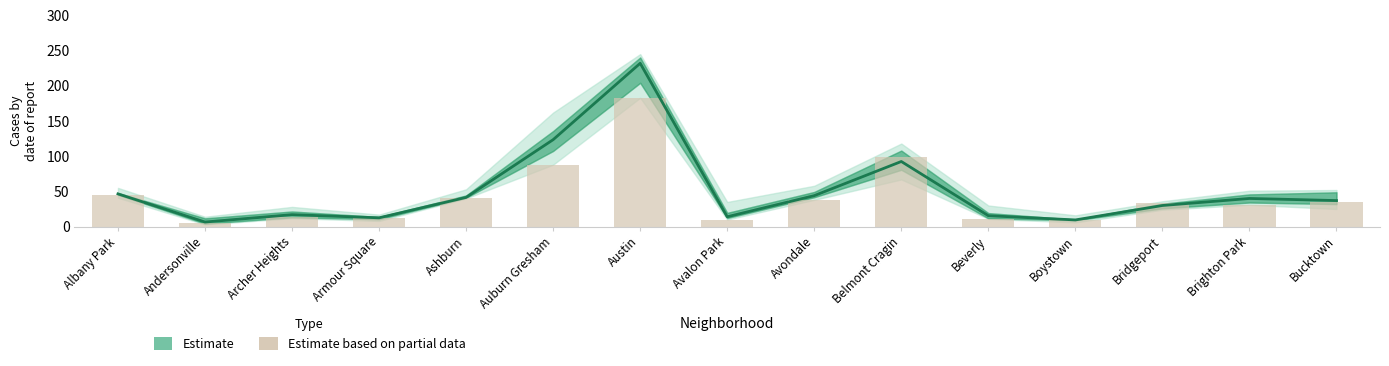

Rank the categories by Estimate value from highest to lowest.

Austin, Auburn Gresham, Belmont Cragin, Albany Park, Avondale, Ashburn, Brighton Park, Bucktown, Bridgeport, Archer Heights, Beverly, Avalon Park, Armour Square, Boystown, Andersonville